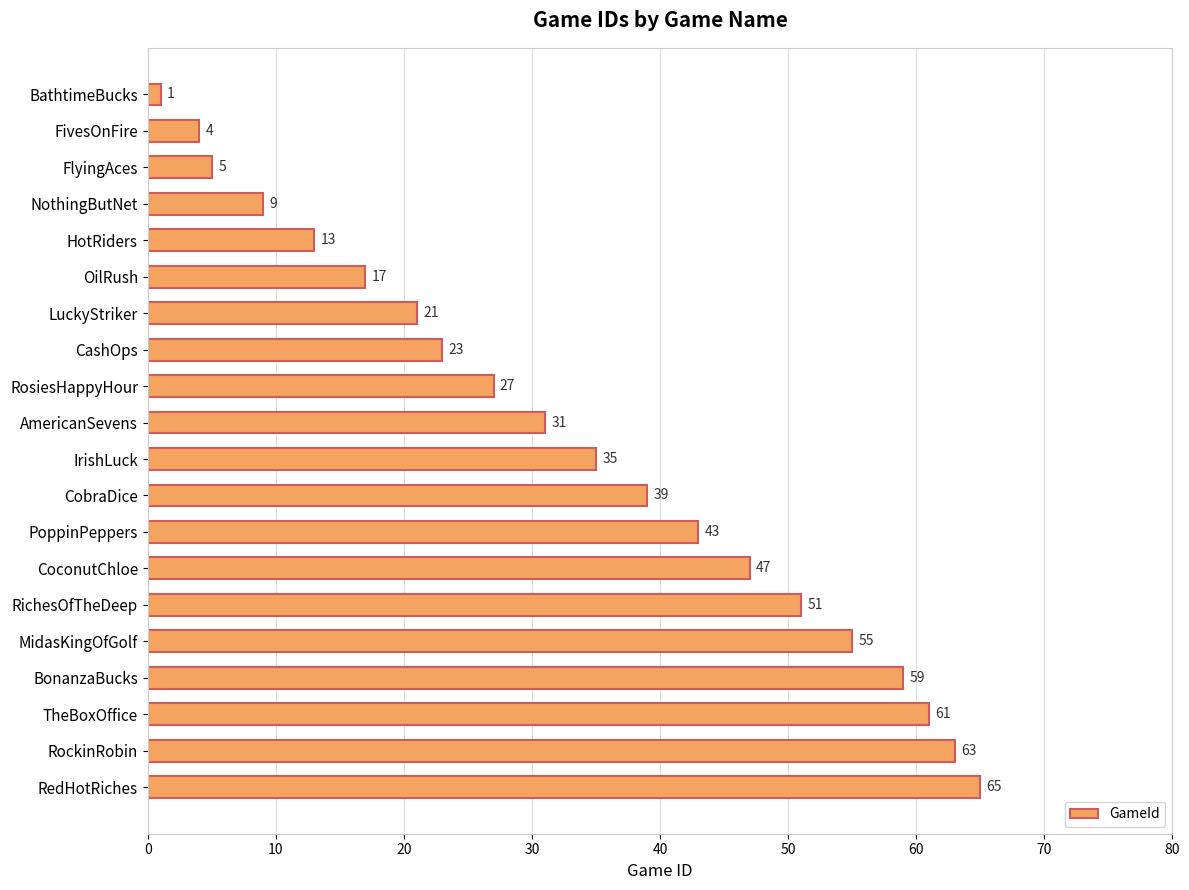

How many bars are there in total?

20